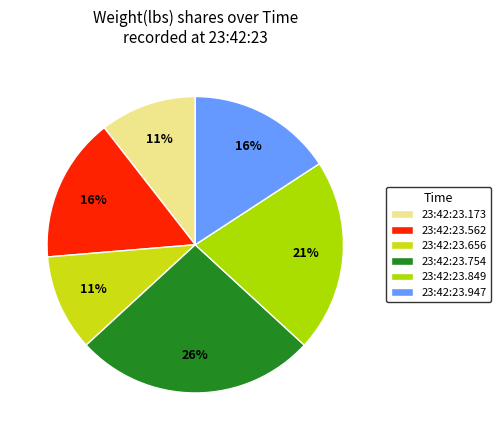

Is there a majority slice in this chart?

No